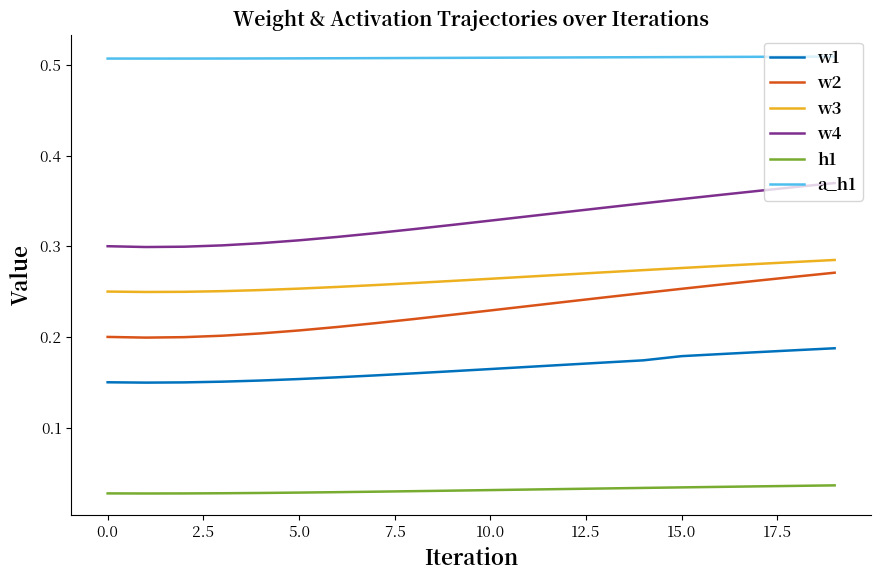

True or false: a_h1 and h1 cross at least once.

False